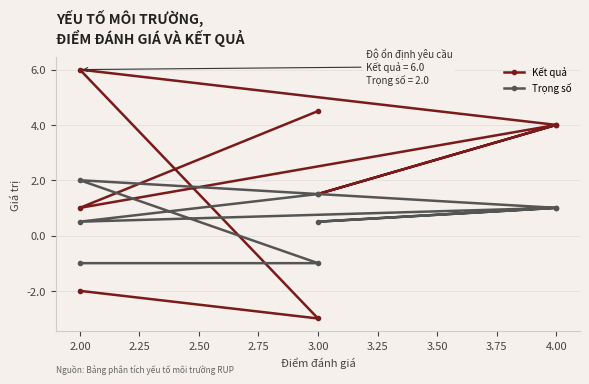

How many interior local peaks does the Trọng số series have?

2